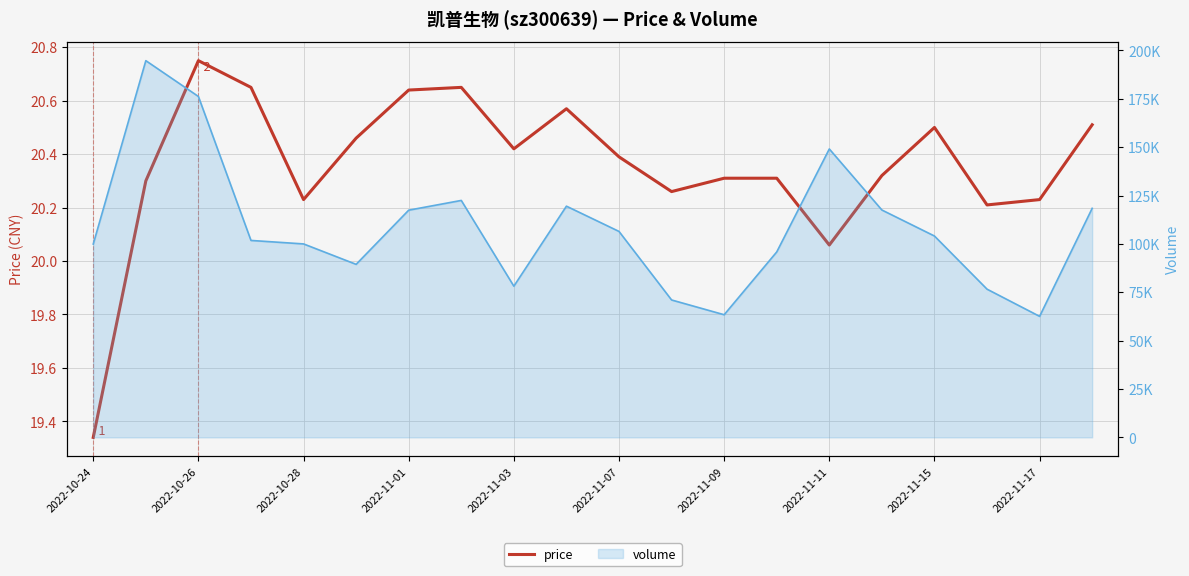

What is the ratio of the value at 13 to the value at 12?

1.0